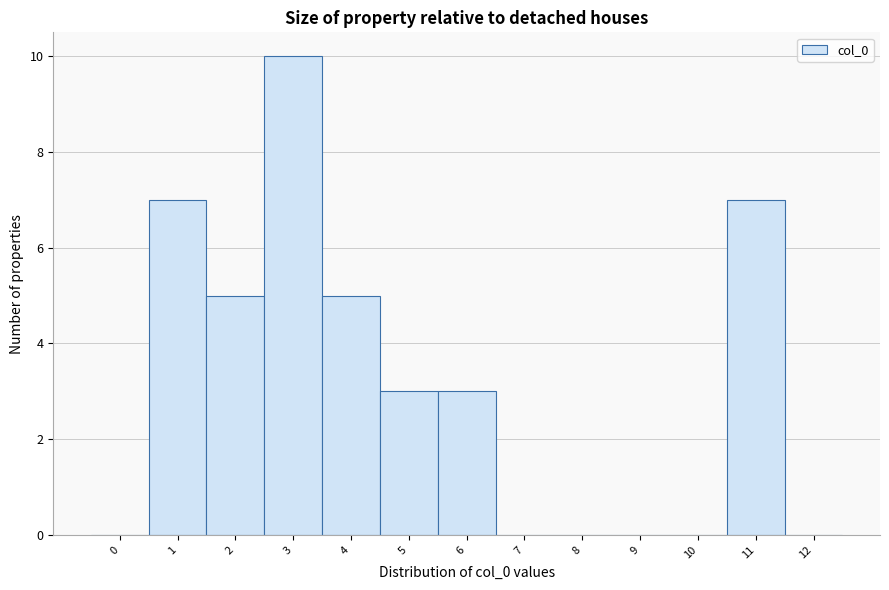

Reading left to right, list all the values displayed in this chart.

0=0	1=7	2=5	3=10	4=5	5=3	6=3	7=0	8=0	9=0	10=0	11=7	12=0